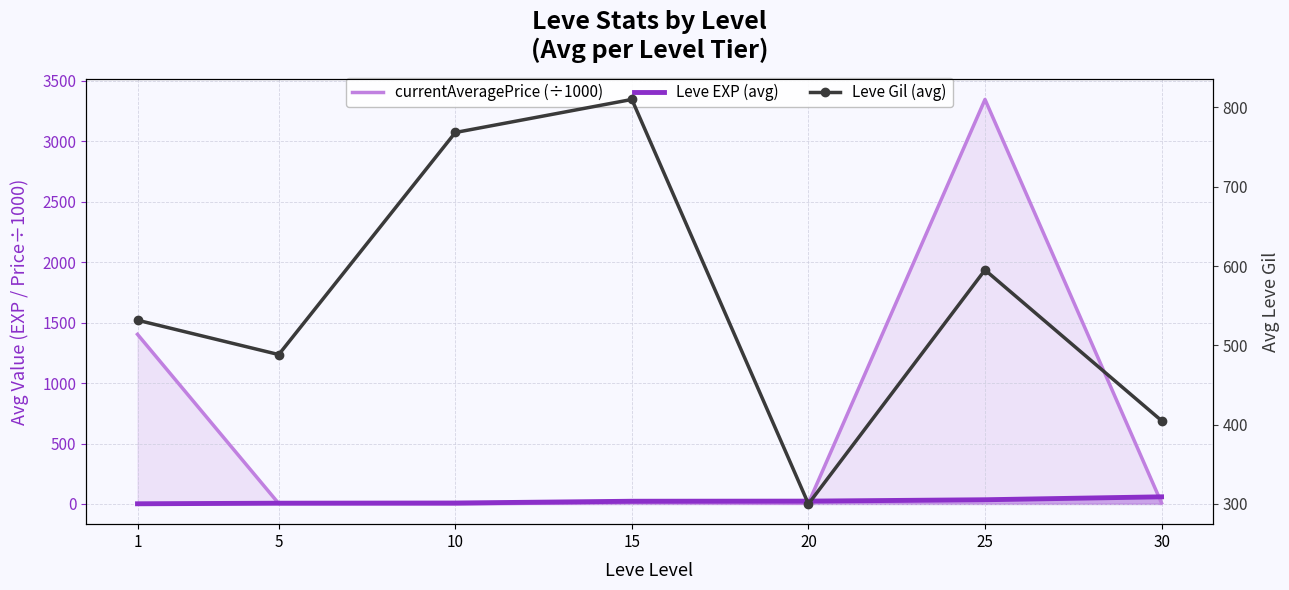

Reading right to left, transcribe all the data shown in this chart.

currentAveragePrice (÷1000): 30=7.6	25=3346.7	20=6.5	15=13.0	10=0.3	5=3.2	1=1403.3
Leve EXP (avg): 30=59.0	25=34.7	20=23.3	15=22.3	10=7.7	5=6.2	1=1.3
Leve Gil (avg): 30=405.0	25=595.0	20=300.0	15=810.0	10=768.3	5=488.3	1=531.7